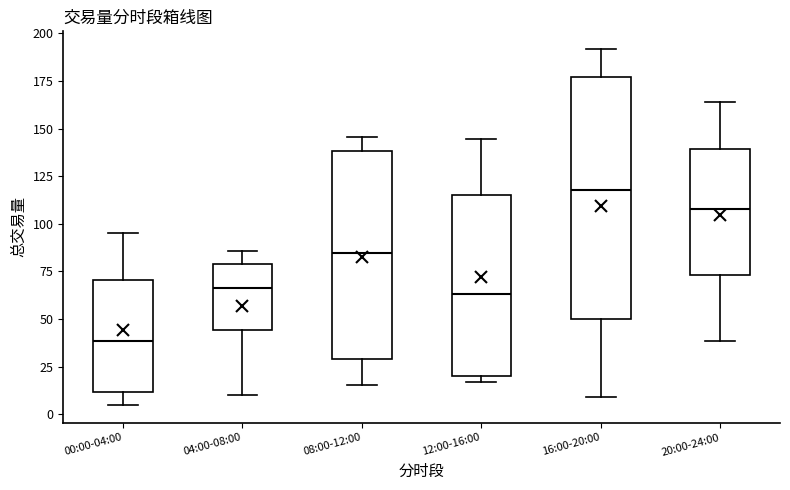

Comparing the boxes themselves (not the whiskers), which one is the tallest?

16:00-20:00